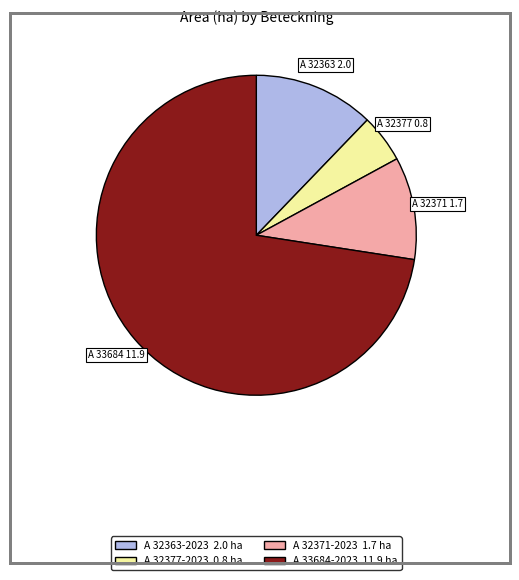

Is the sum of A 32377-2023 and A 33684-2023 greater than half?

Yes